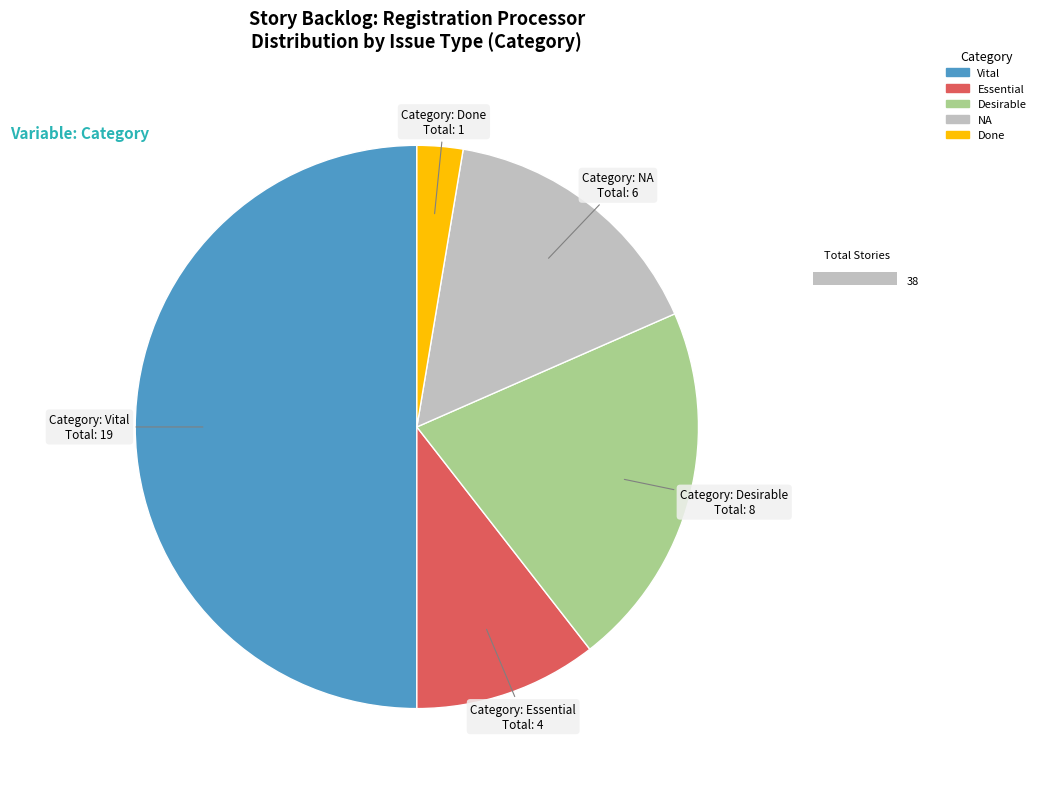

To the nearest percent, what is the average slice percentage?

20%